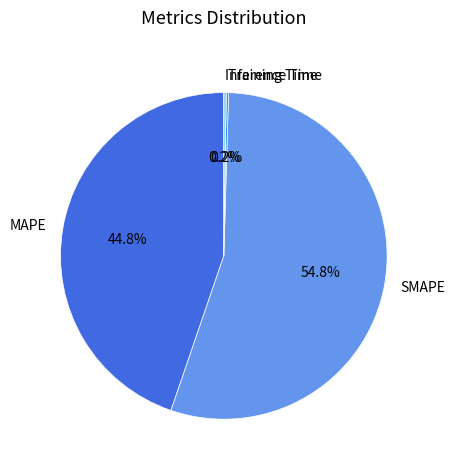

What percentage is the SMAPE slice, to the nearest percent?

55%